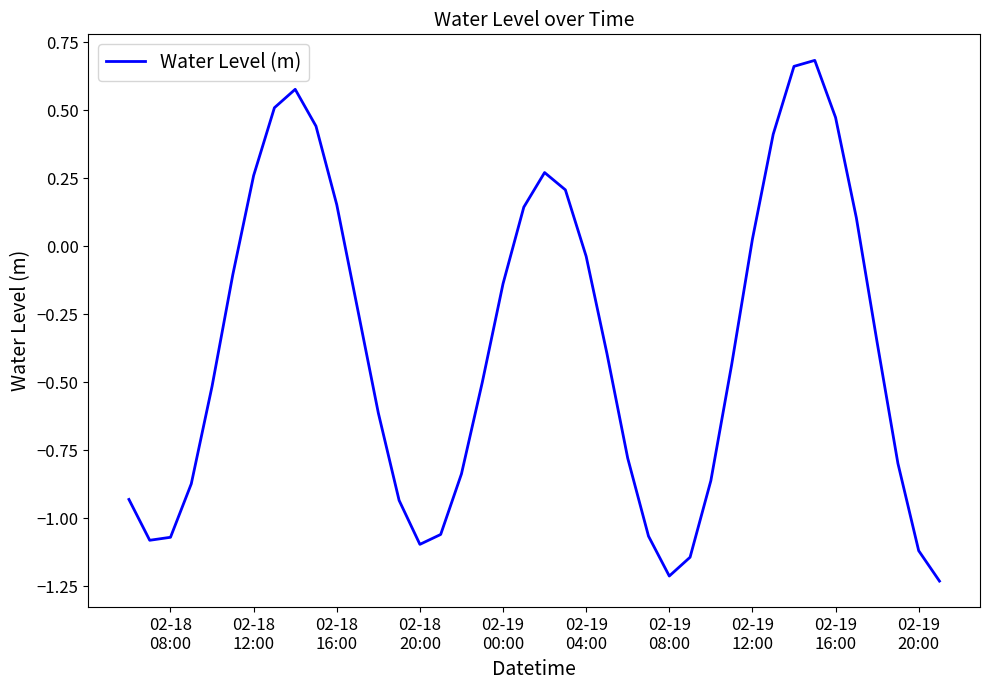

How many lines are shown in the chart?

1